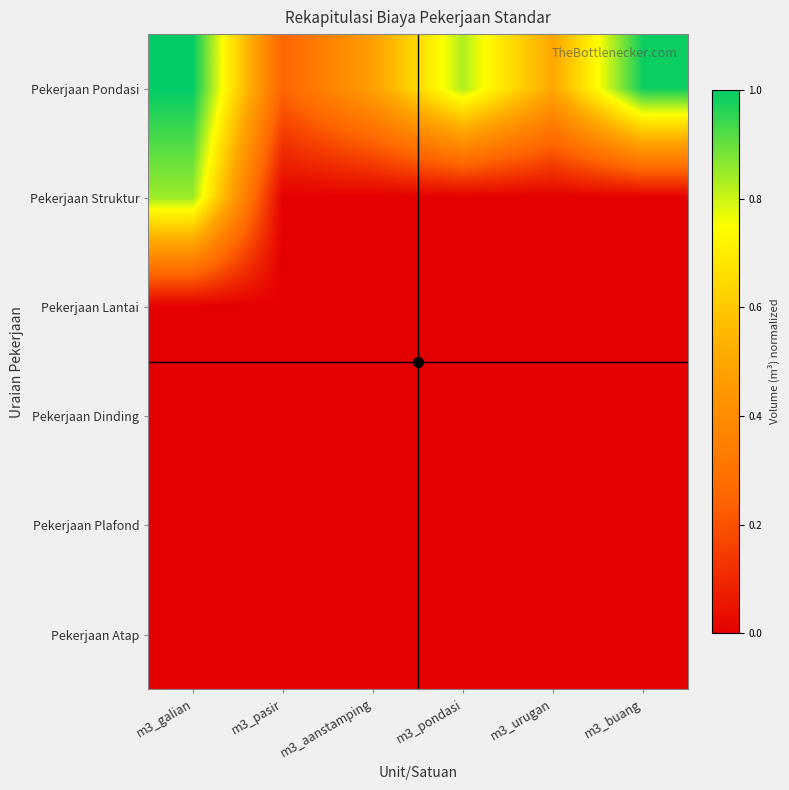

Which series has the largest total across all categories?

Pekerjaan Pondasi